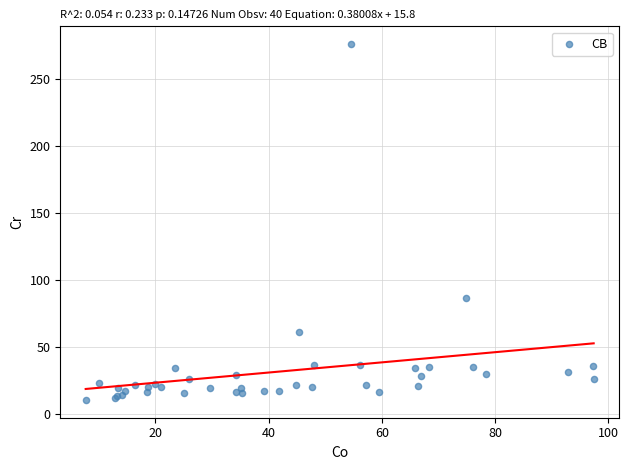

What Y value in the scatter plot is closest to 143?

86.9